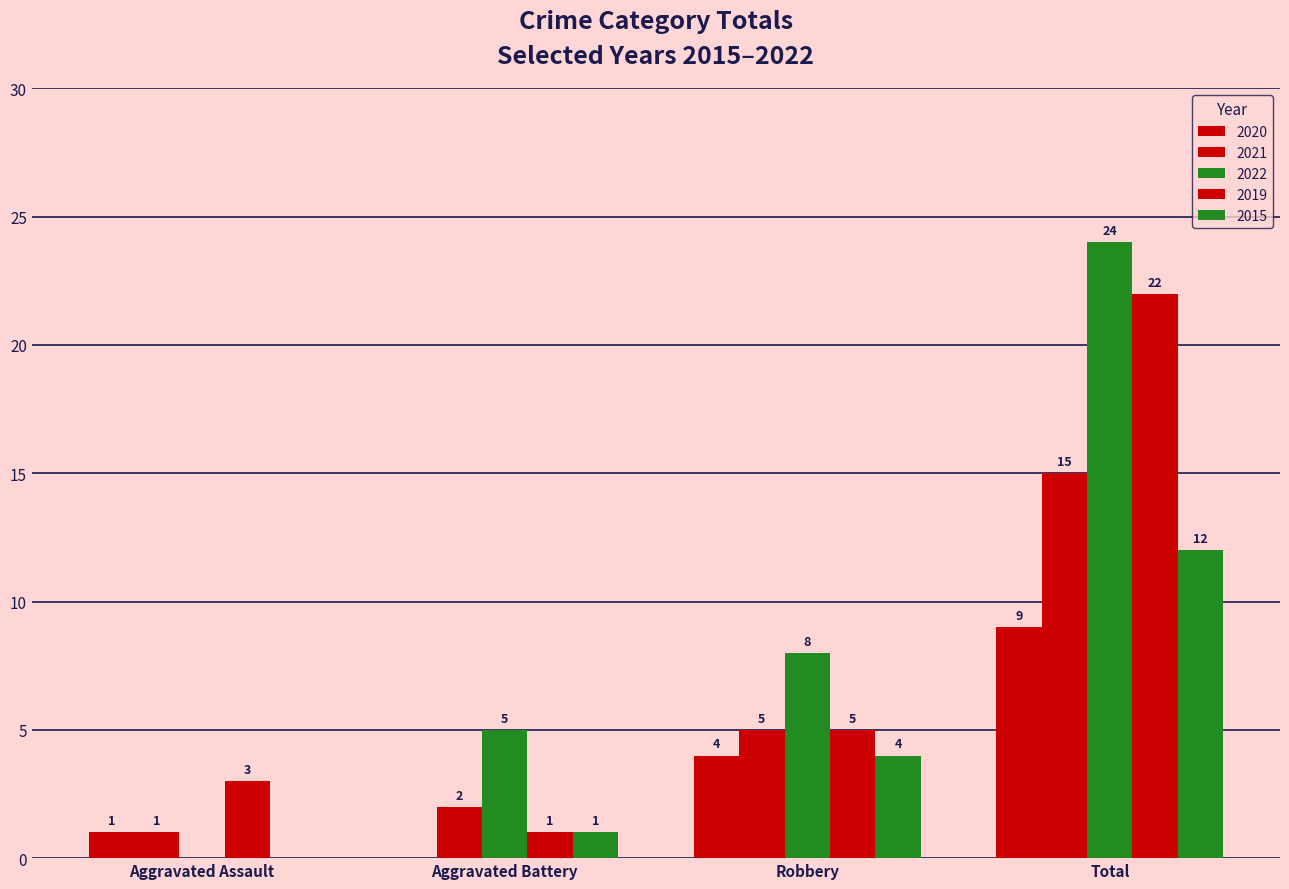

Does the chart contain stacked bars?

No